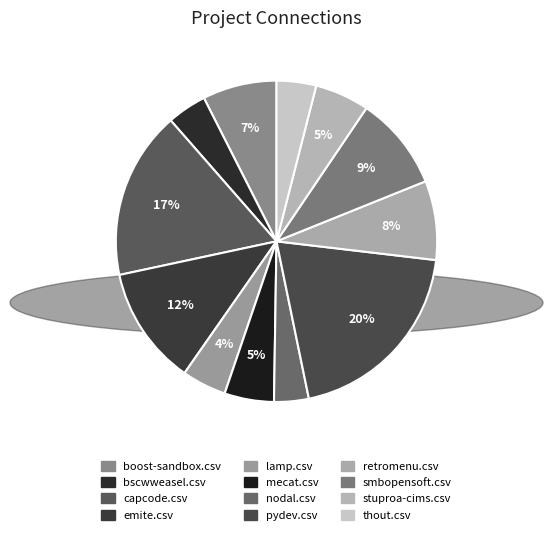

Count the number of slices in the pie.

12